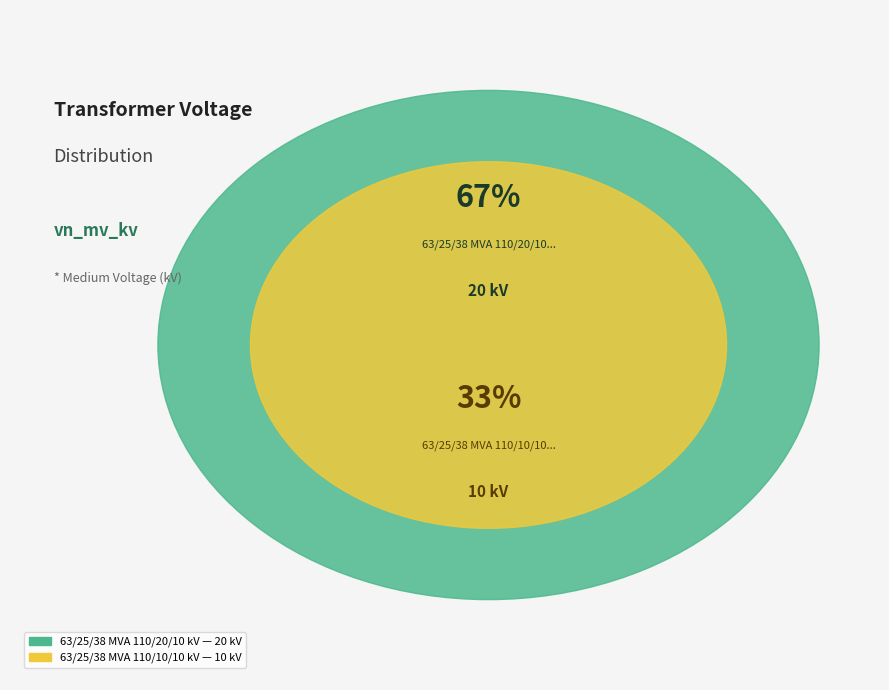

Which slice is the largest?

63/25/38 MVA 110/20/10 kV